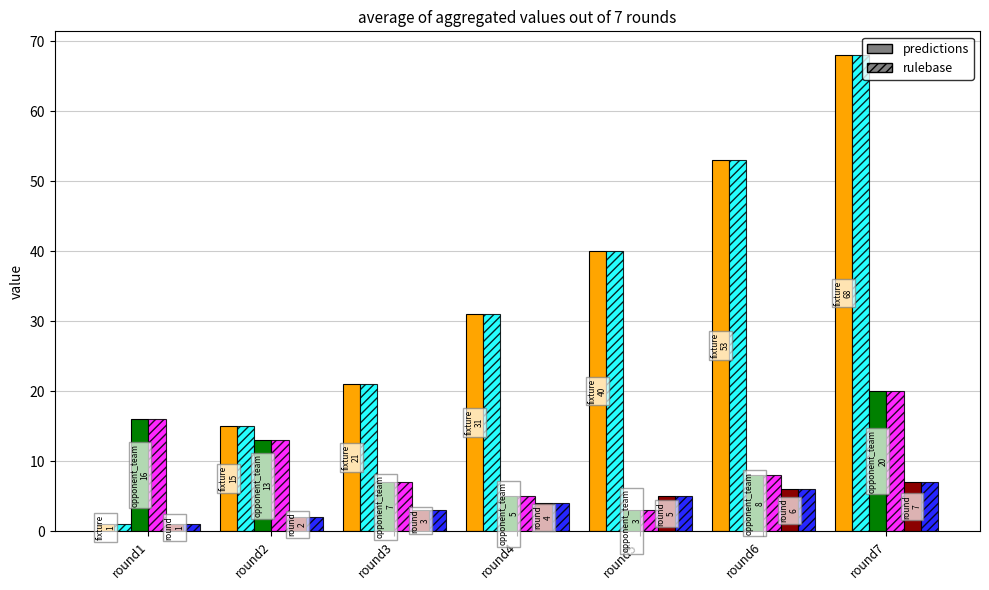

At which category is the sum across all series the highest?

round7